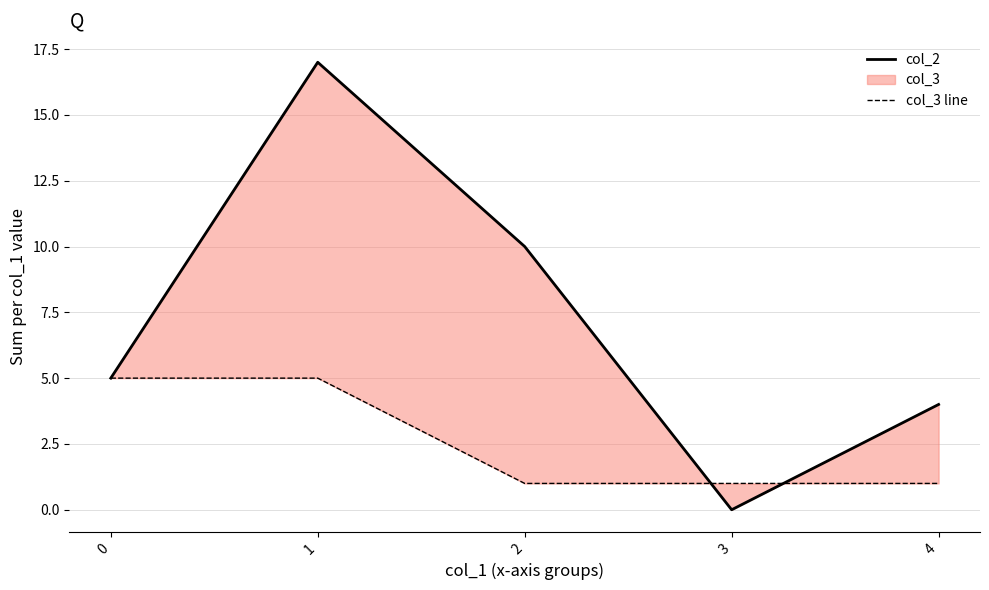

Does the chart have visible grid lines?

Yes